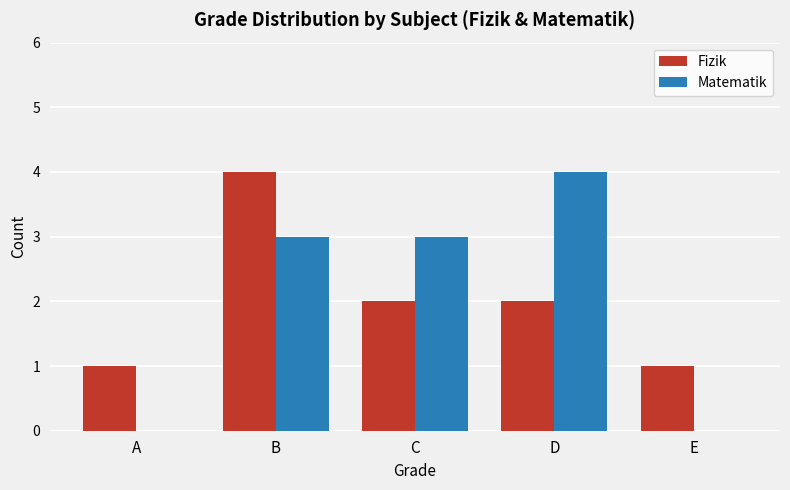

What are all the series names shown in the legend?

Fizik, Matematik